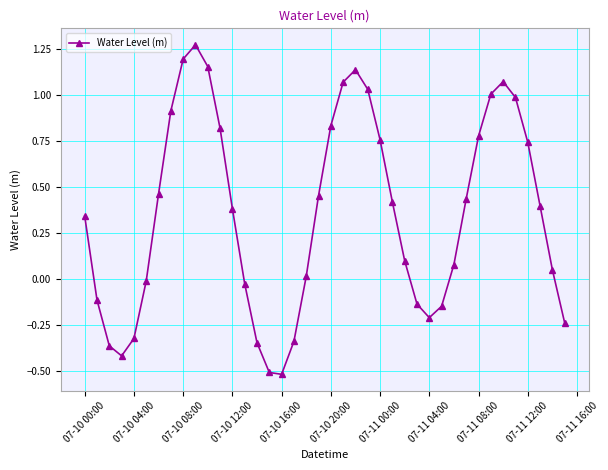

How many points are higher than both their immediate neighbors (excluding endpoints)?

3